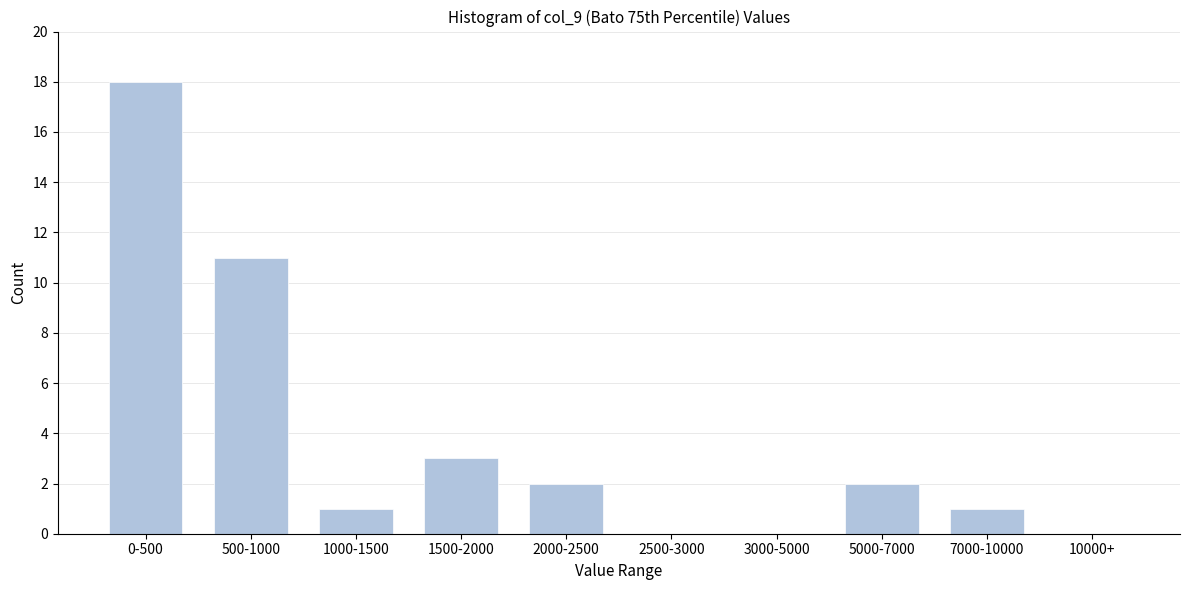

Reading left to right, extract all data points from this chart.

0-500=18	500-1000=11	1000-1500=1	1500-2000=3	2000-2500=2	2500-3000=0	3000-5000=0	5000-7000=2	7000-10000=1	10000+=0